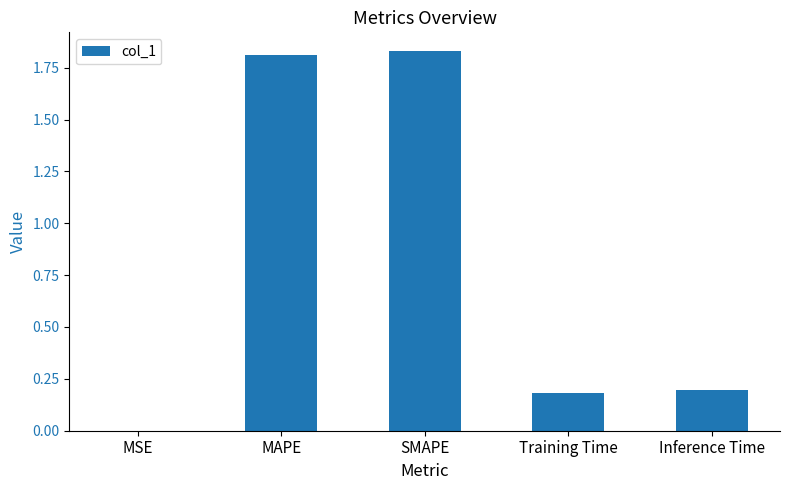

Which has a higher value, MSE or Inference Time?

Inference Time